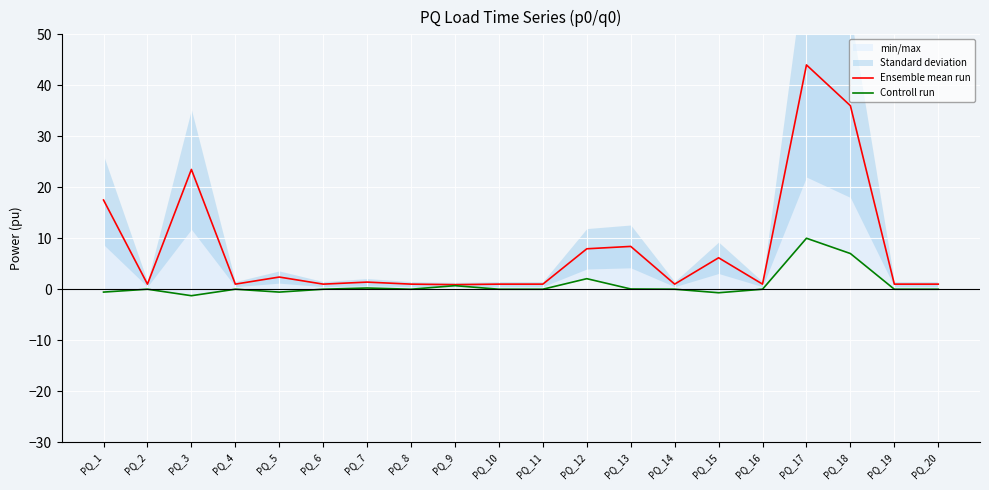

True or false: Ensemble mean run and Controll run intersect in this chart.

False